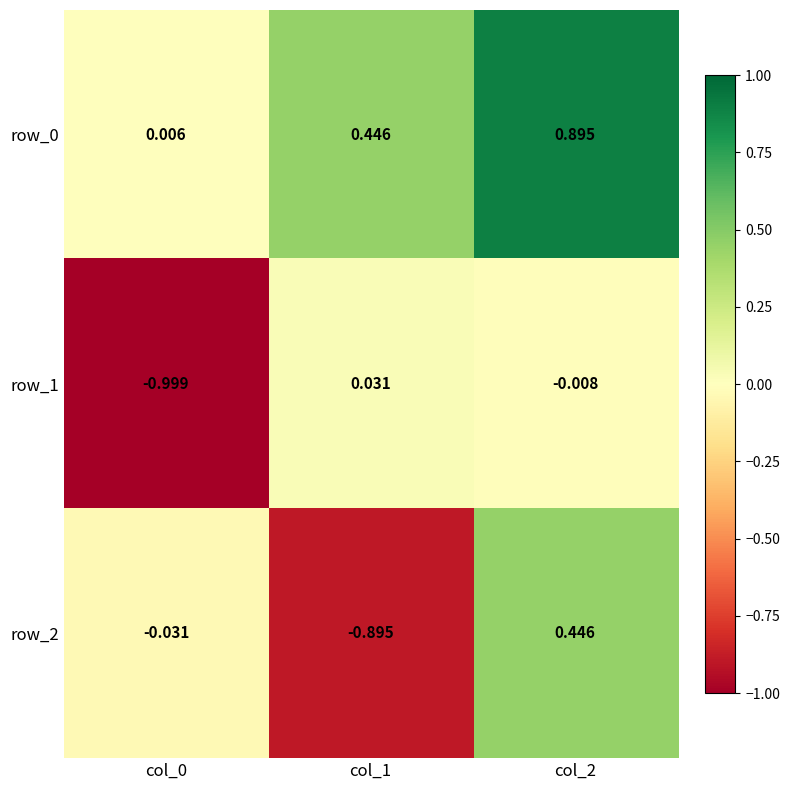

At how many categories does at least one series exceed 0?

3